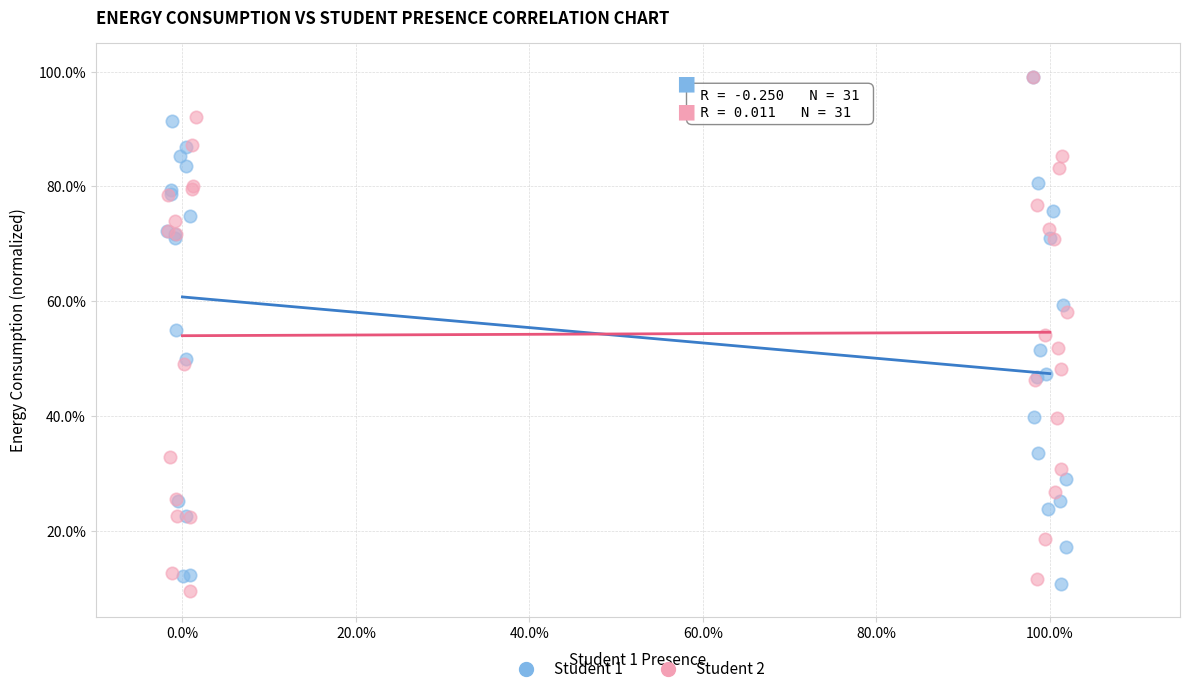

What are all the series names shown in the legend?

Student 1, Student 2